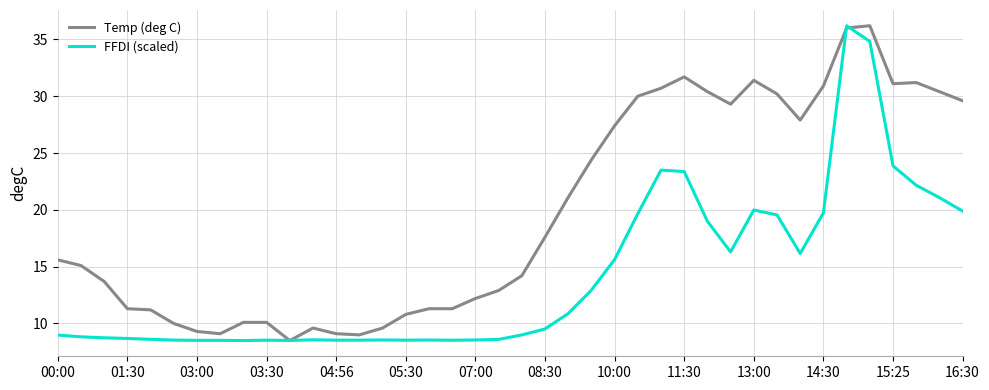

True or false: Temp (deg C) has more than 0 points higher than both neighbors.

True